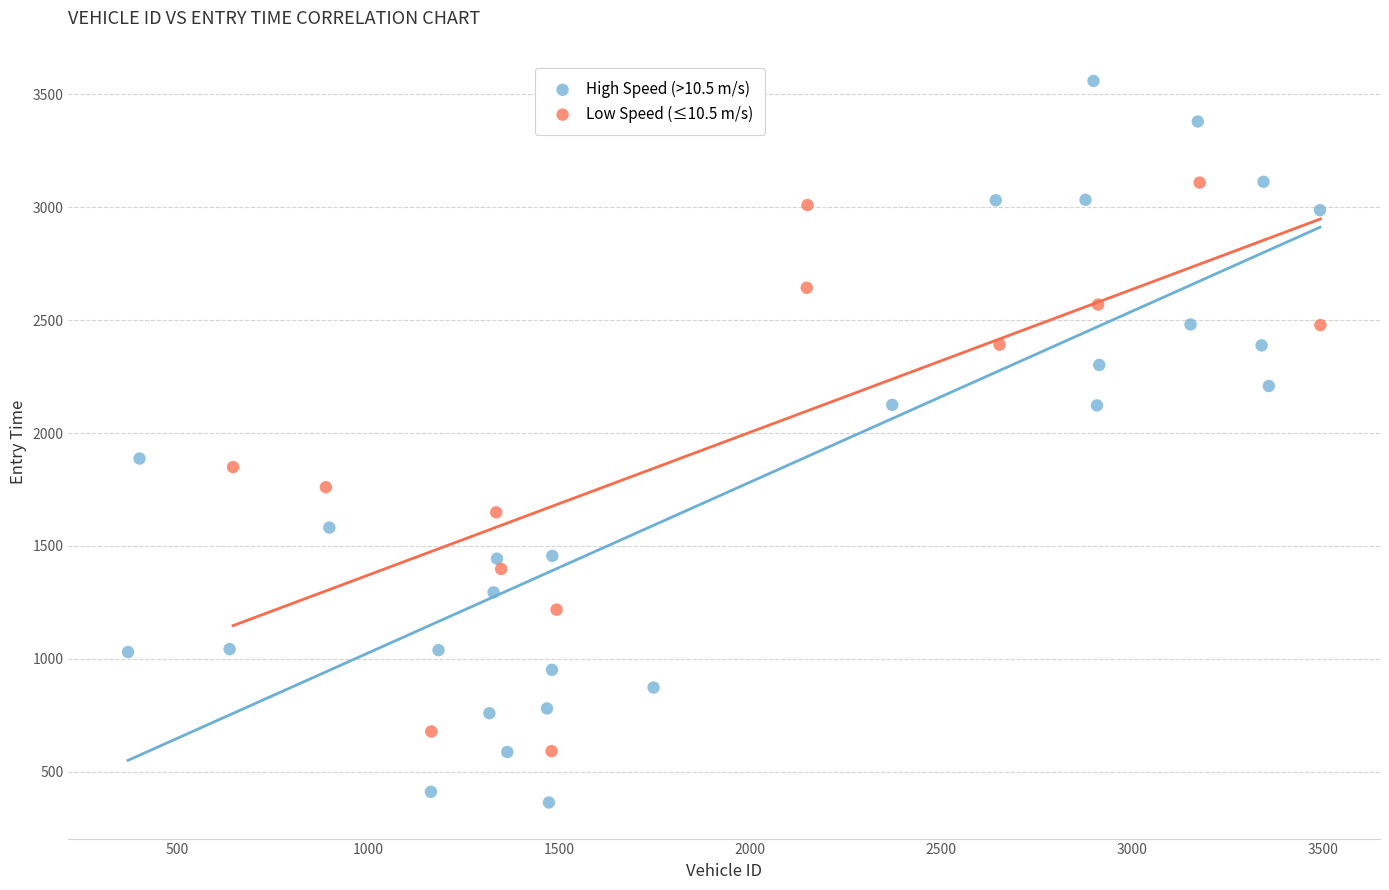

Which series contains the lowest Y value?

High Speed (>10.5 m/s)